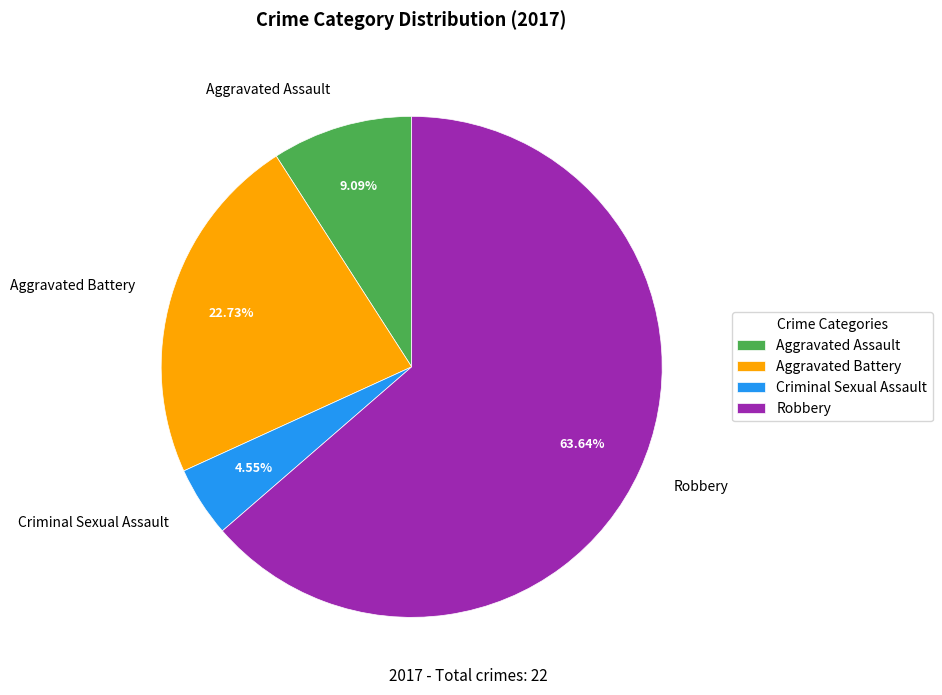

True or false: Criminal Sexual Assault accounts for 16% of the total.

False